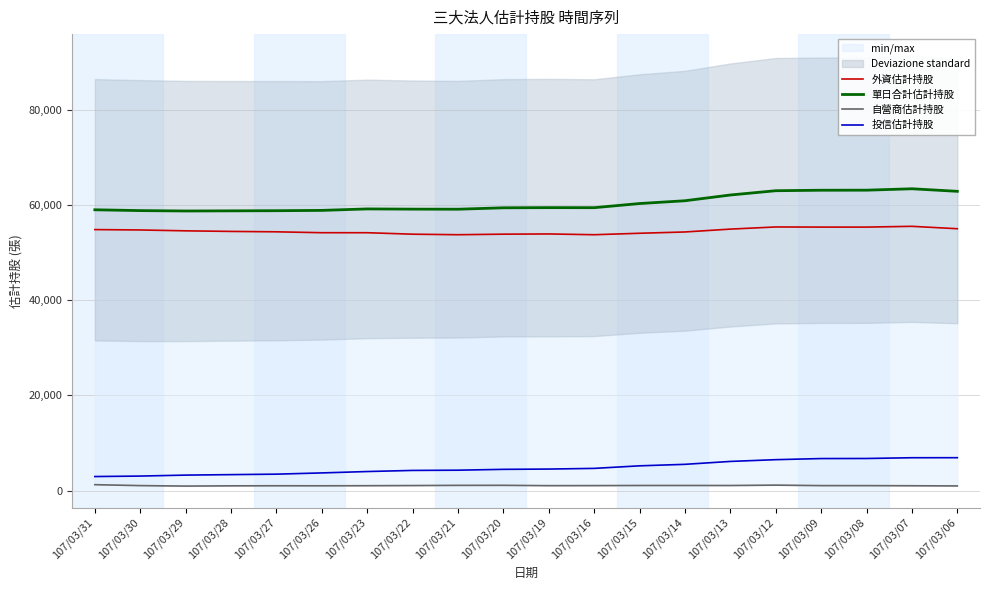

At which category does 自營商估計持股 reach its first local peak?

107/03/27